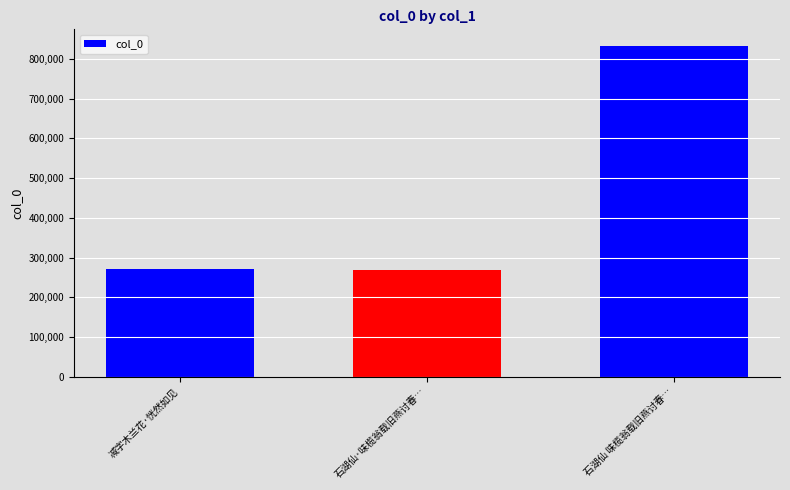

The chart shows a value of 1214163 at 石湖仙 味榄翁载旧燕讨春…. True or false?

False